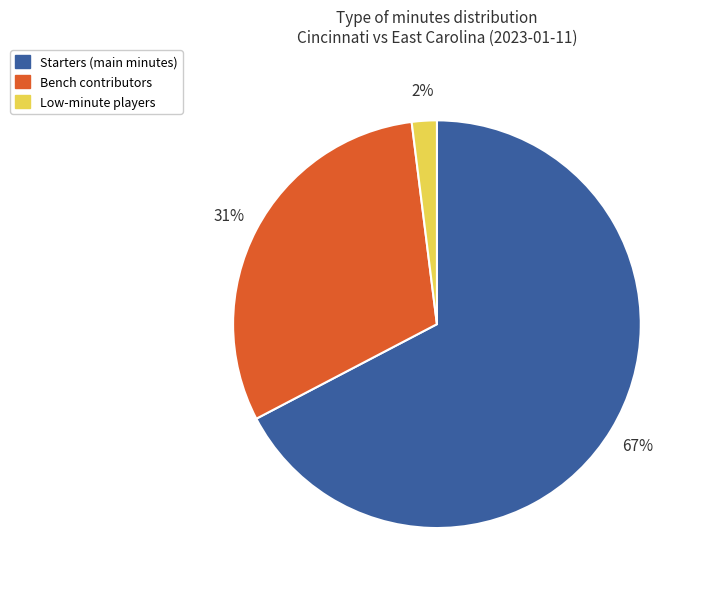

Rank the categories by value from highest to lowest.

Starters (main minutes), Bench contributors, Low-minute players